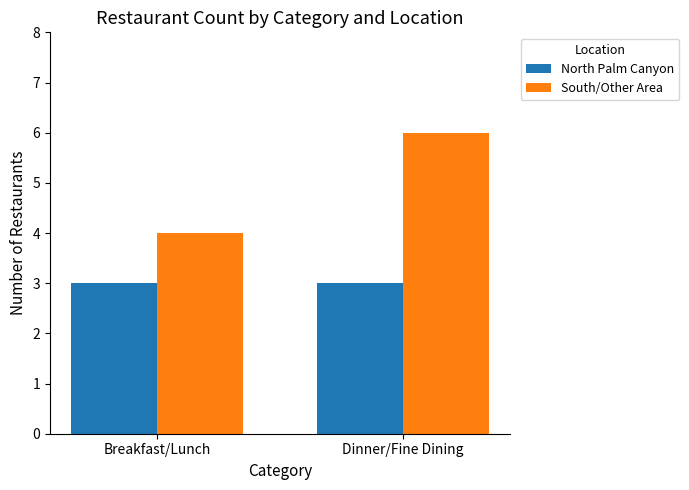

The South/Other Area series shows 4 at Breakfast/Lunch. True or false?

True